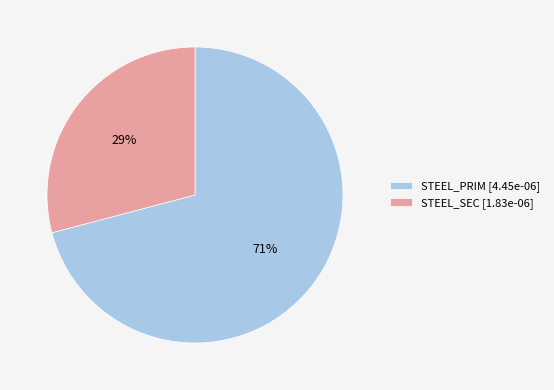

Is the sum of STEEL_PRIM [4.45e-06] and STEEL_SEC [1.83e-06] greater than half?

Yes